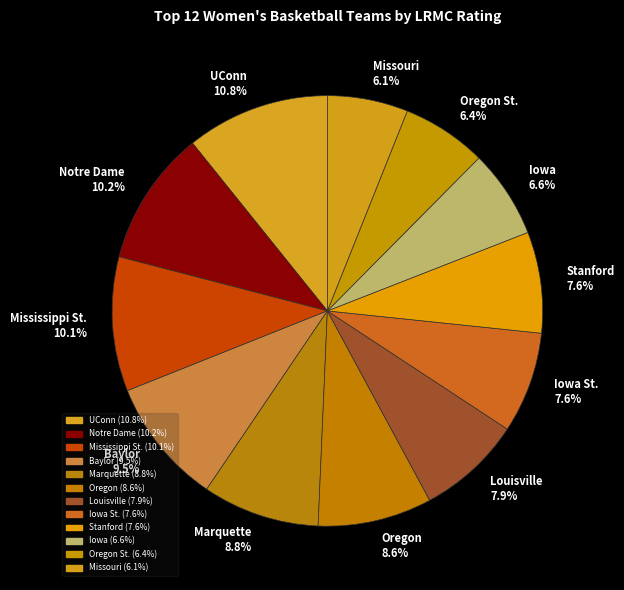

Count the number of slices in the pie.

12